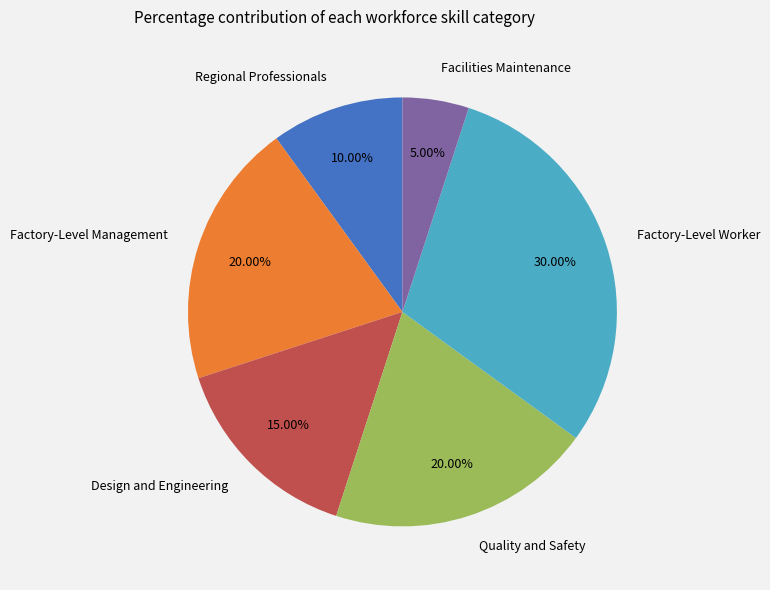

Is Quality and Safety the majority of the pie?

No